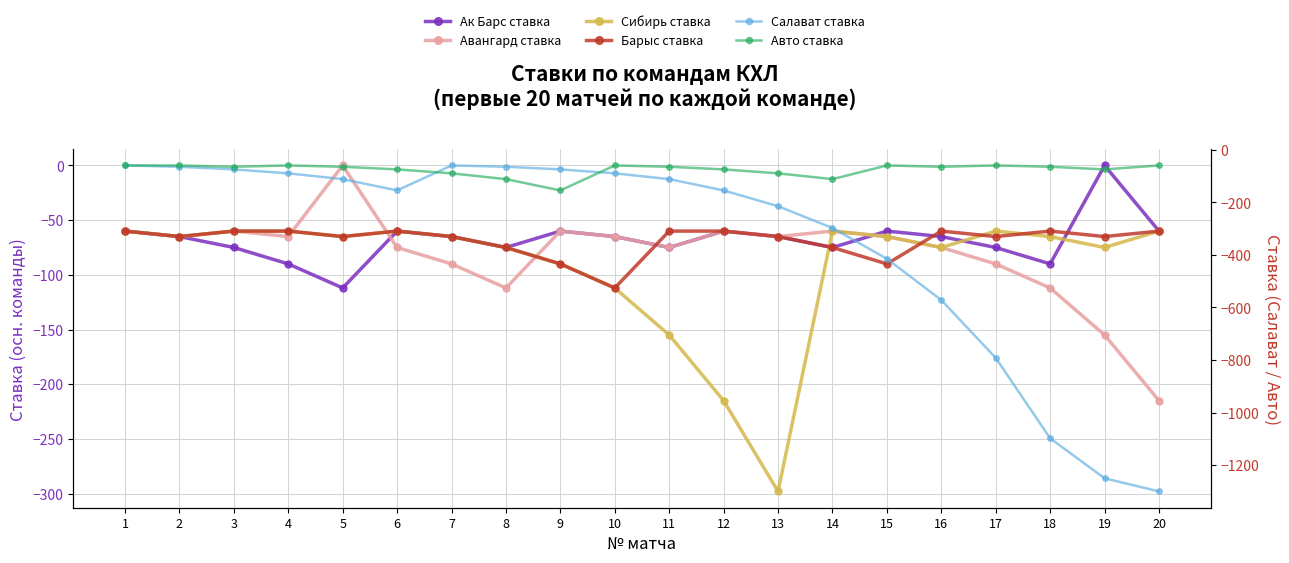

Between 5 and 20, which is larger?

20